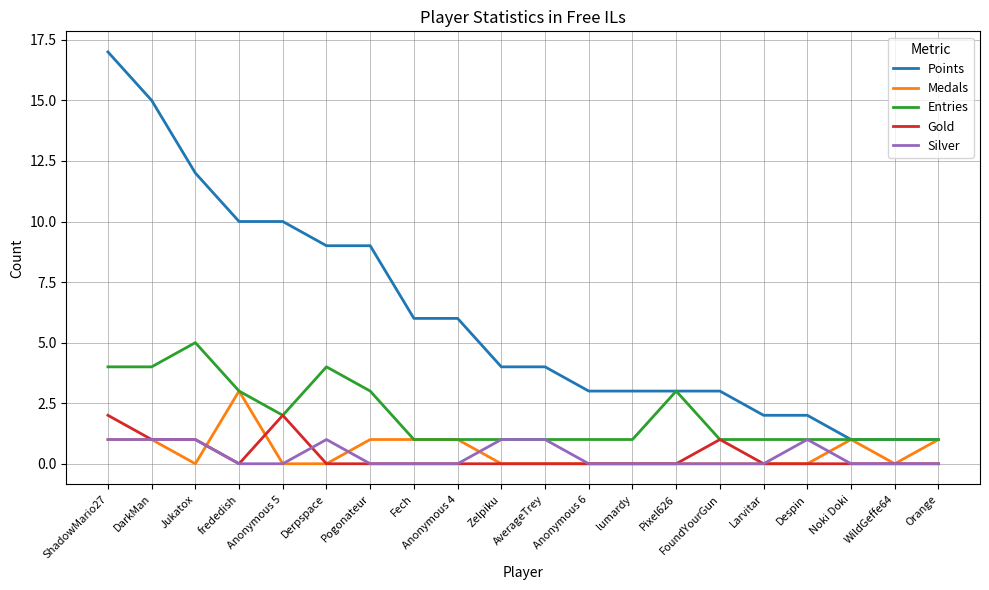

What position from the left is Pixel626?

14